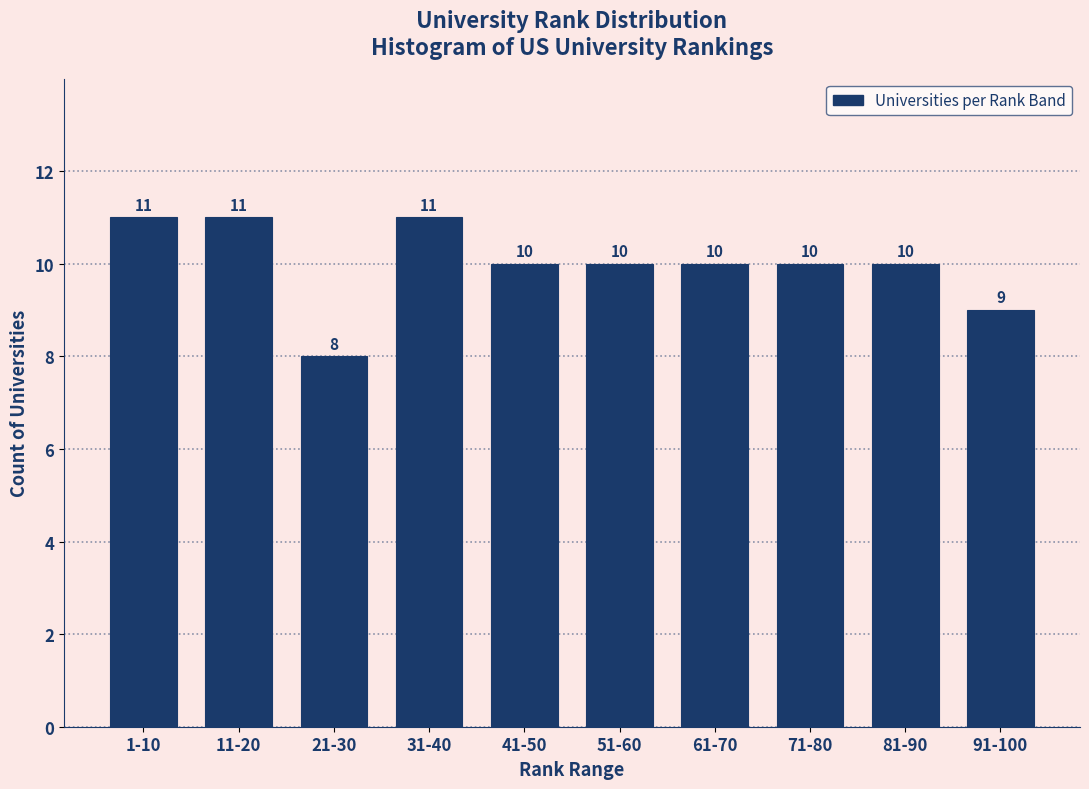

Reading left to right, extract all data points from this chart.

1-10=11	11-20=11	21-30=8	31-40=11	41-50=10	51-60=10	61-70=10	71-80=10	81-90=10	91-100=9